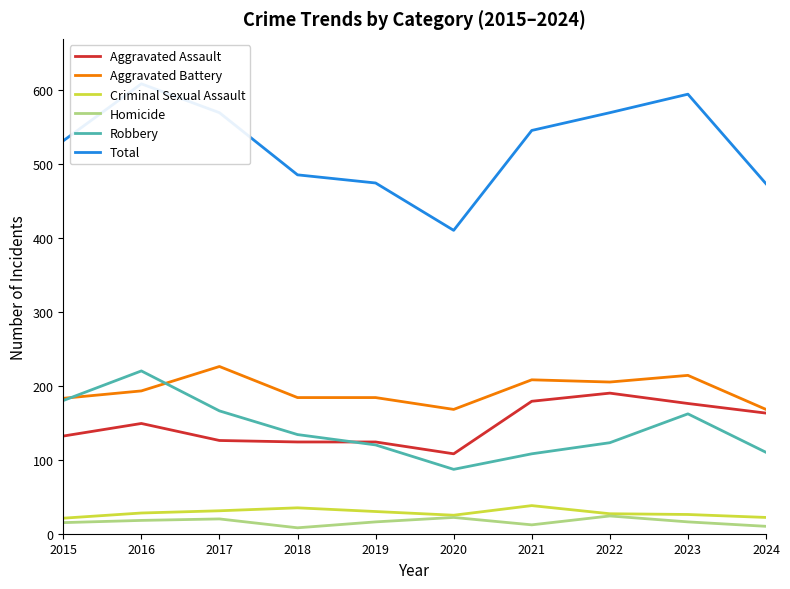

What is the maximum value for Aggravated Assault?

190